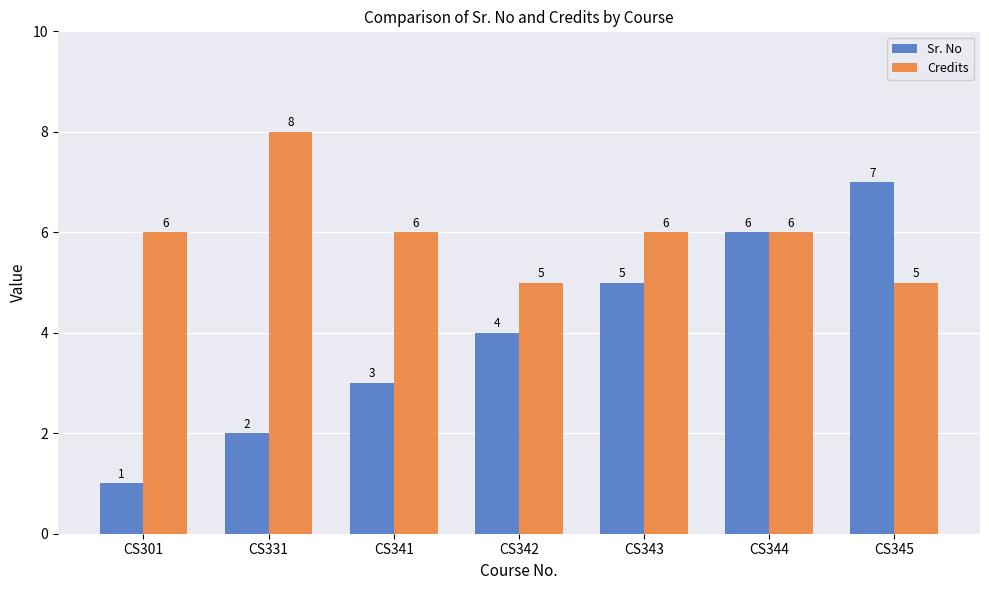

Read the Credits value at CS331.

8